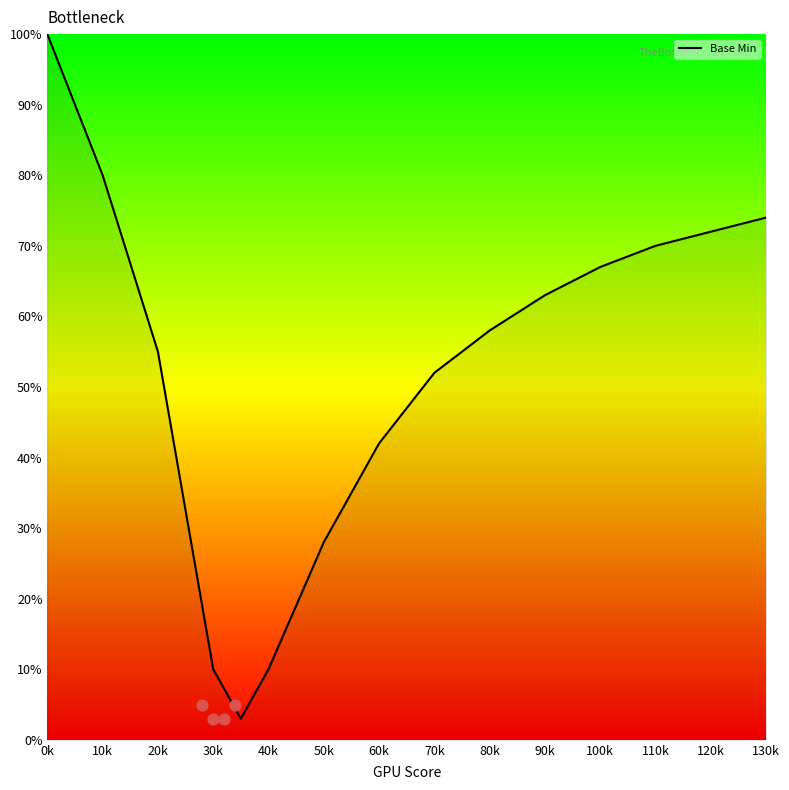

True or false: Base Min has a value of 125 at 120k.

False